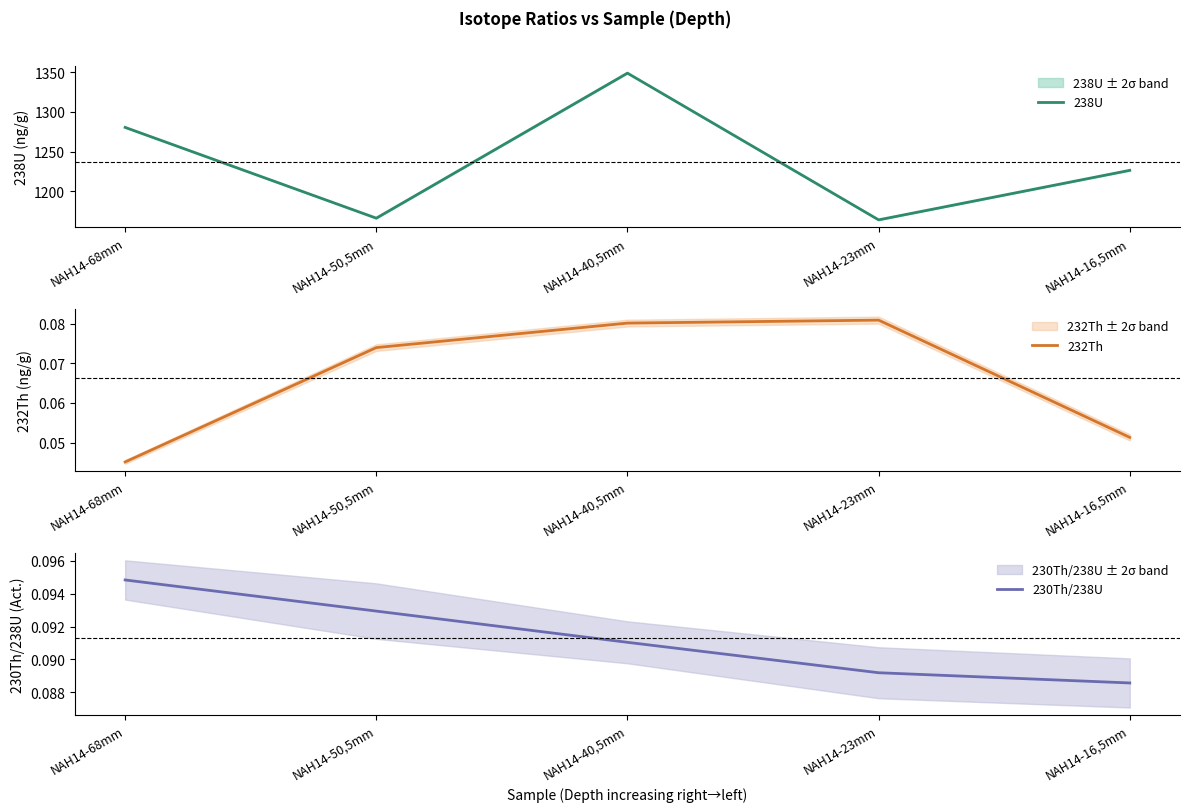

At which category does the chart reach its peak across all series?

NAH14-40,5mm